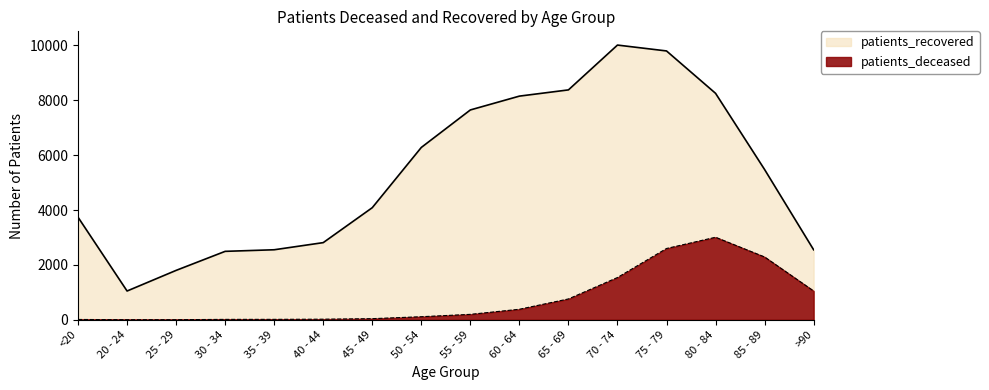

True or false: patients_recovered and patients_deceased cross at least once.

False